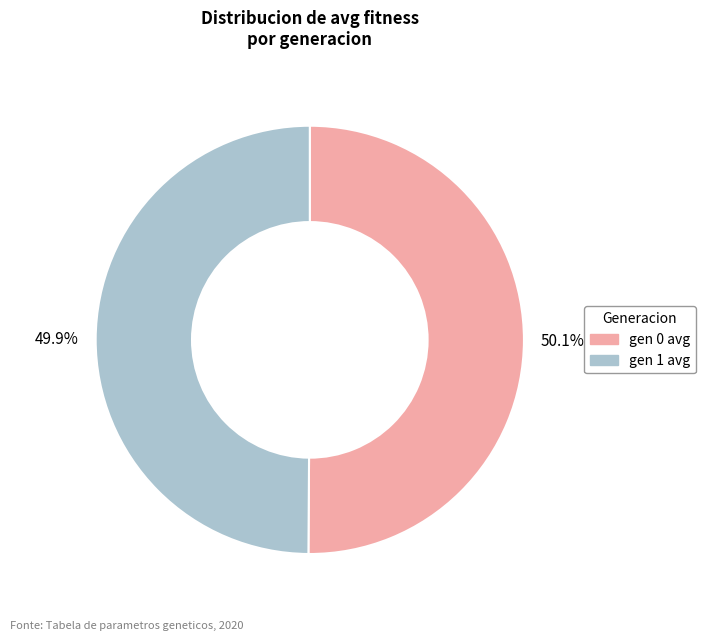

How many segments does this pie chart have?

2